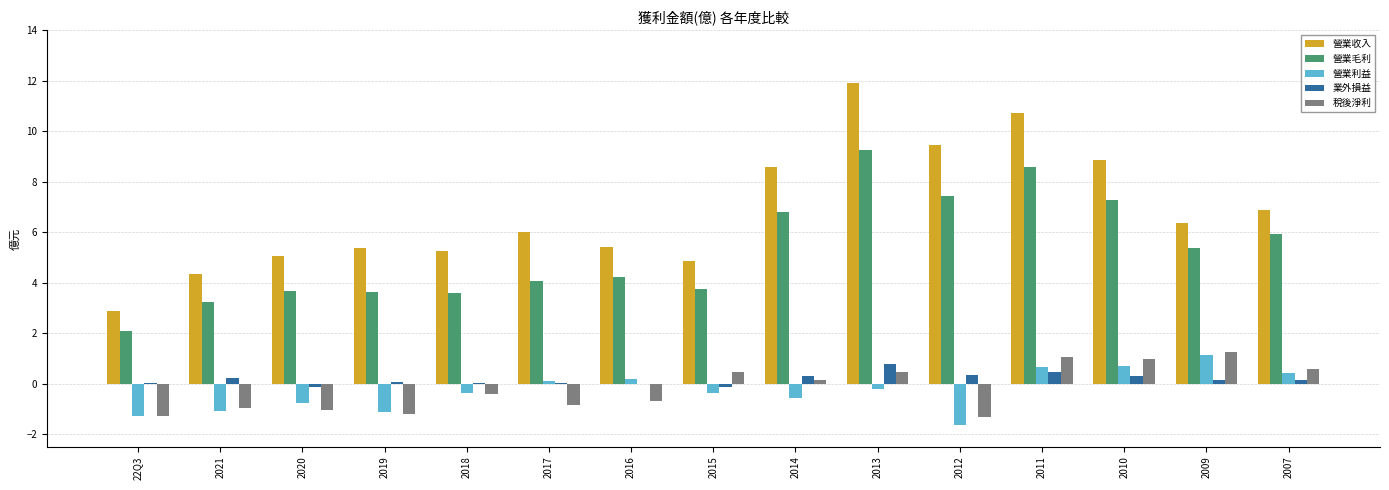

Which series has the largest total across all categories?

營業收入